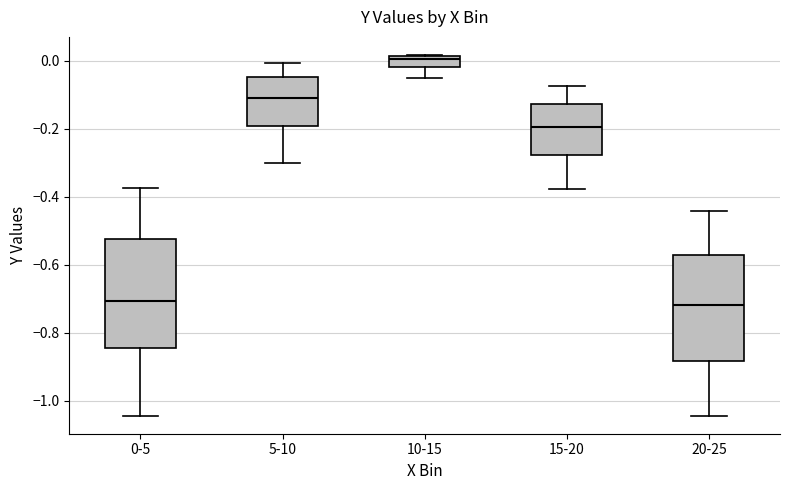

Reading left to right, transcribe this box plot: for each box, give where its median line is, the range the box spans, and where its two whiskers end, as read against the y-axis. The values are not printed on the chart, so give them approximately, as read against the axis.

0-5: median -0.70, box -0.84 to -0.52, whiskers -1.04 to -0.38
5-10: median -0.10, box -0.20 to -0.04, whiskers -0.30 to 0.00
10-15: median 0.00, box -0.02 to 0.02, whiskers -0.06 to 0.02
15-20: median -0.20, box -0.28 to -0.12, whiskers -0.38 to -0.08
20-25: median -0.72, box -0.88 to -0.58, whiskers -1.04 to -0.44